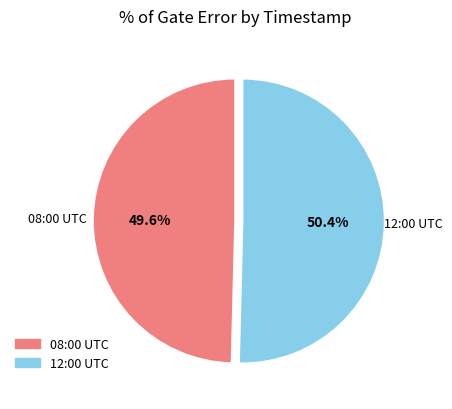

Is 08:00 UTC the majority of the pie?

No